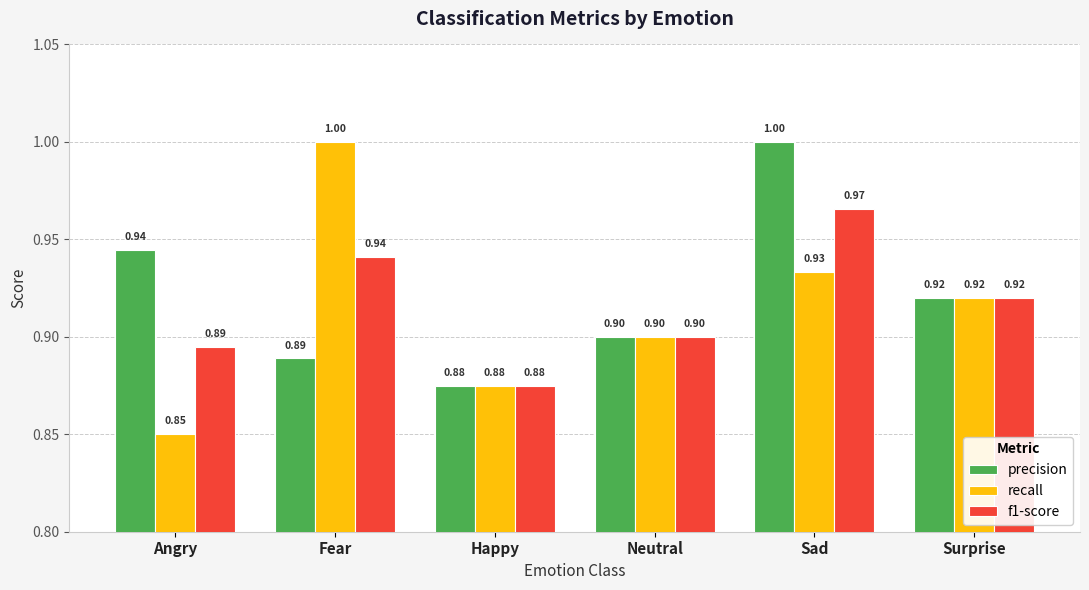

Is it true that f1-score equals 0.5 at Fear?

False